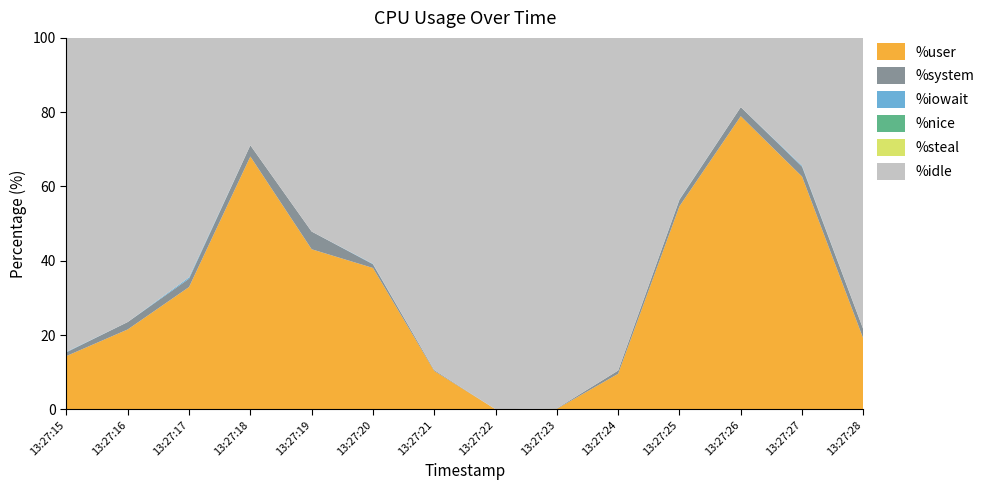

Reading left to right, what are all the values shown in this chart?

%user: 14.3	21.5	32.9	68.1	43.1	38.0	10.3	0.0	0.1	9.6	54.7	78.9	62.7	19.0
%system: 1.0	2.0	2.2	3.0	4.8	1.0	0.2	0.0	0.1	0.9	1.7	2.4	2.7	2.5
%iowait: 0.1	0.0	0.4	0.0	0.0	0.1	0.0	0.0	0.0	0.0	0.1	0.0	0.2	0.0
%nice: 0.0	0.0	0.0	0.0	0.0	0.0	0.0	0.0	0.0	0.0	0.0	0.0	0.0	0.0
%steal: 0.0	0.0	0.0	0.0	0.0	0.0	0.0	0.0	0.0	0.0	0.0	0.0	0.0	0.0
%idle: 84.5	76.5	64.5	28.9	52.1	60.8	89.4	100.0	99.8	89.6	43.5	18.6	34.4	78.5